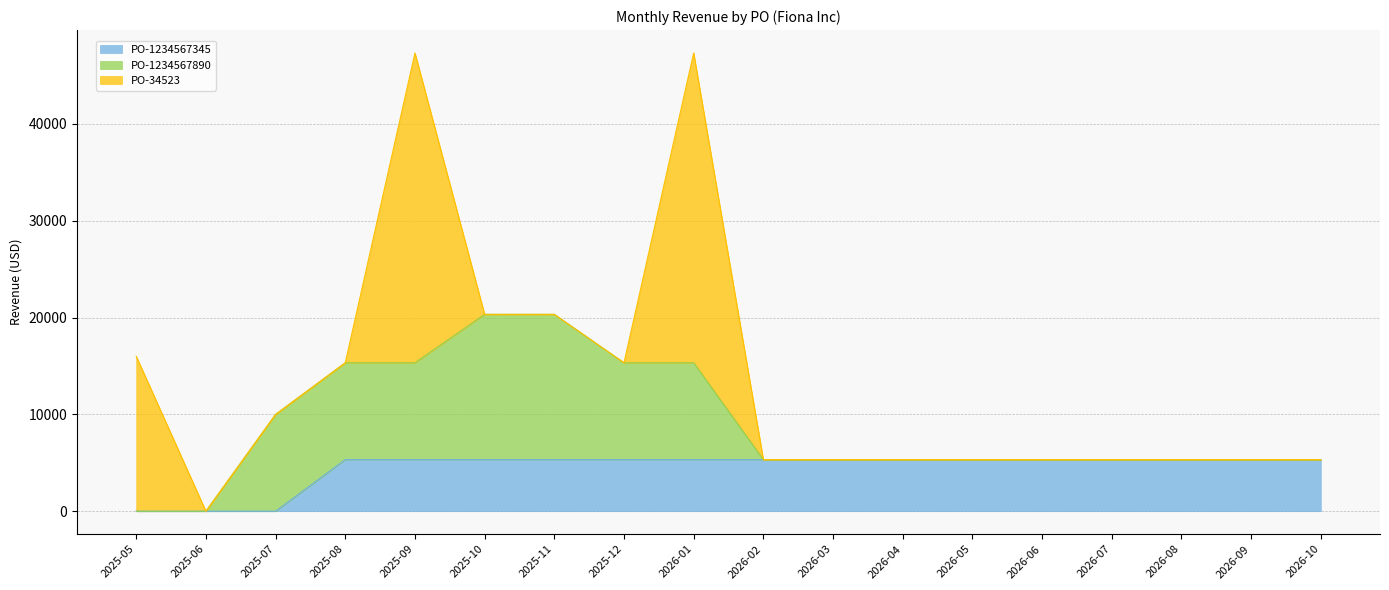

At 2025-05, list the series in order from smallest to largest.

PO-1234567345, PO-1234567890, PO-34523